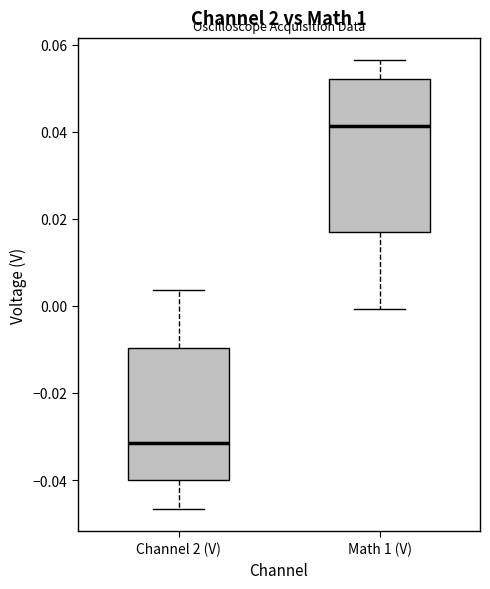

Where does the upper whisker of the box for Math 1 (V) end on the y-axis? The values are not printed on the chart, so give them approximately, as read against the axis.

0.056